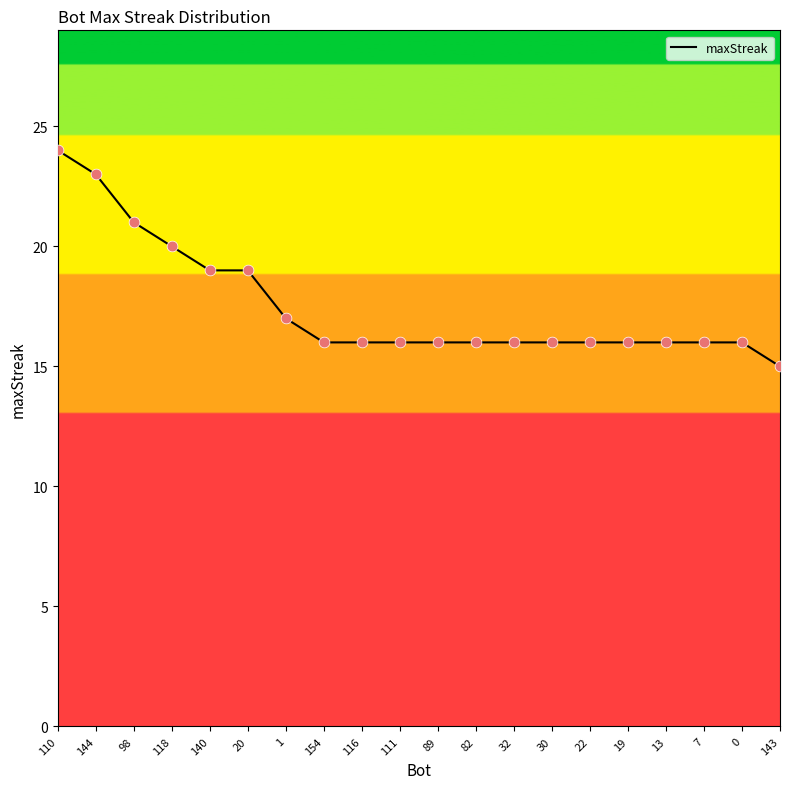

What is the ratio of the value at 0 to the value at 30?

1.0